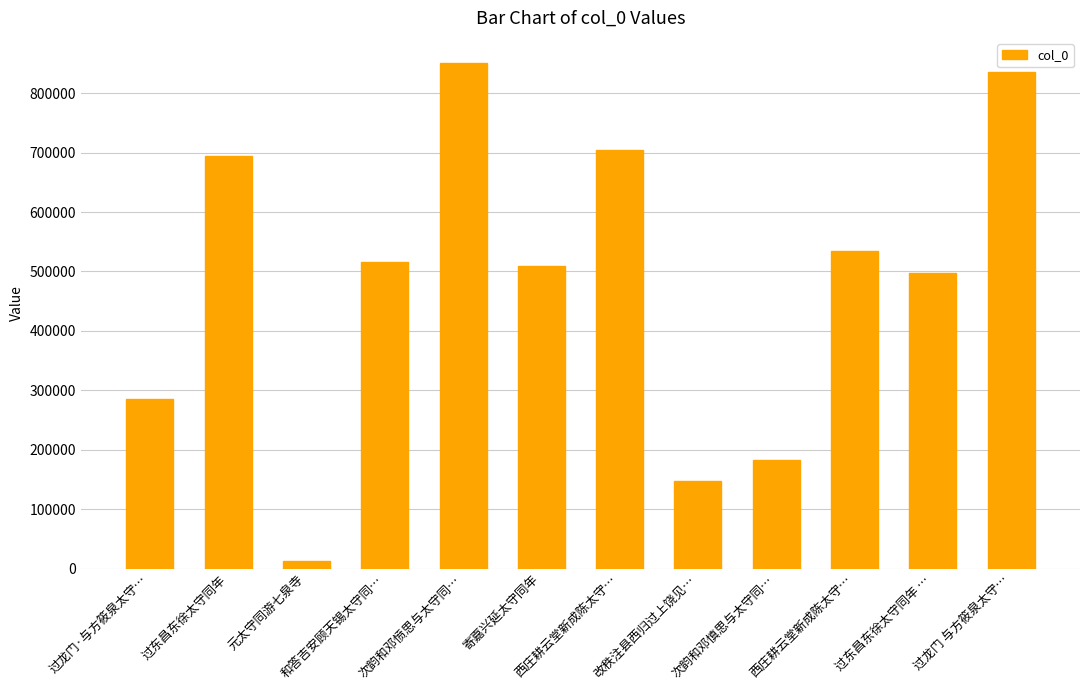

What is the difference between the second highest and second lowest values?

687350